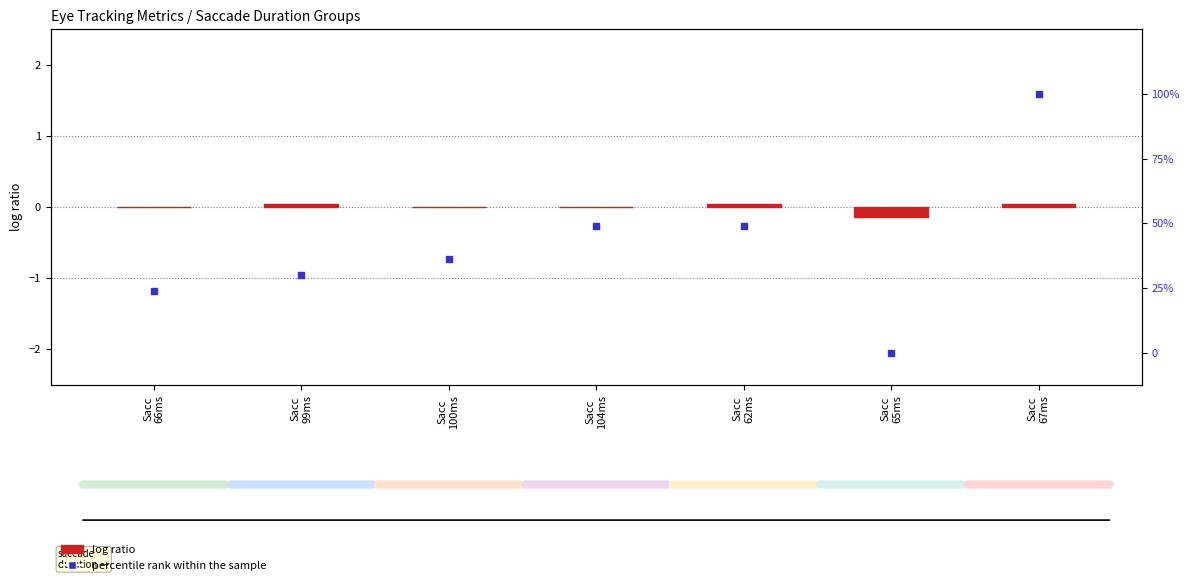

Which series has the widest spread of Y values?

percentile rank within the sample